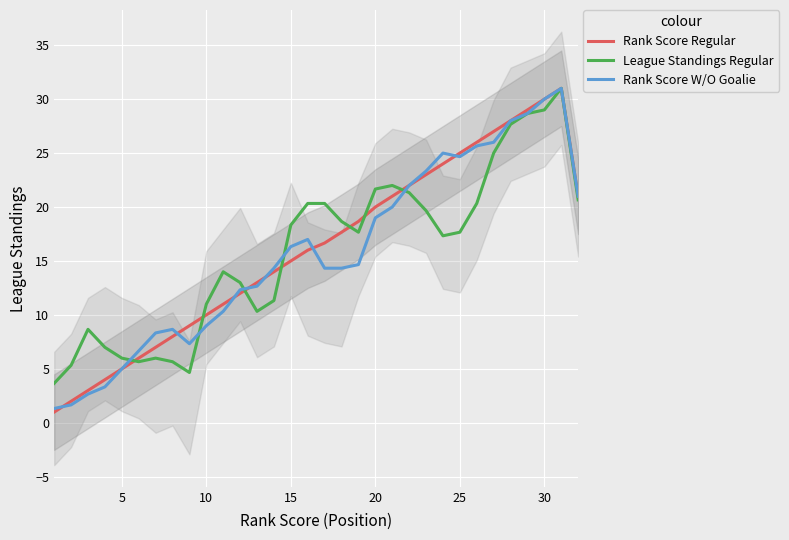

Which series has the largest range (max minus min)?

Rank Score Regular